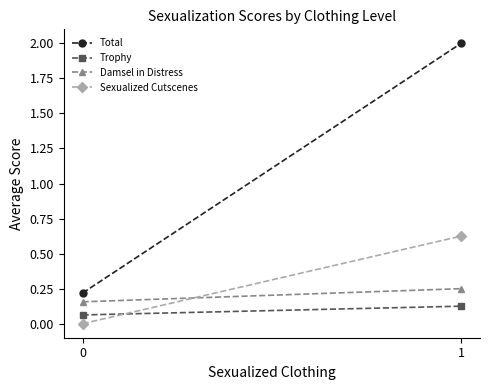

What is the difference between the maximum and minimum values in the Total series?

1.8